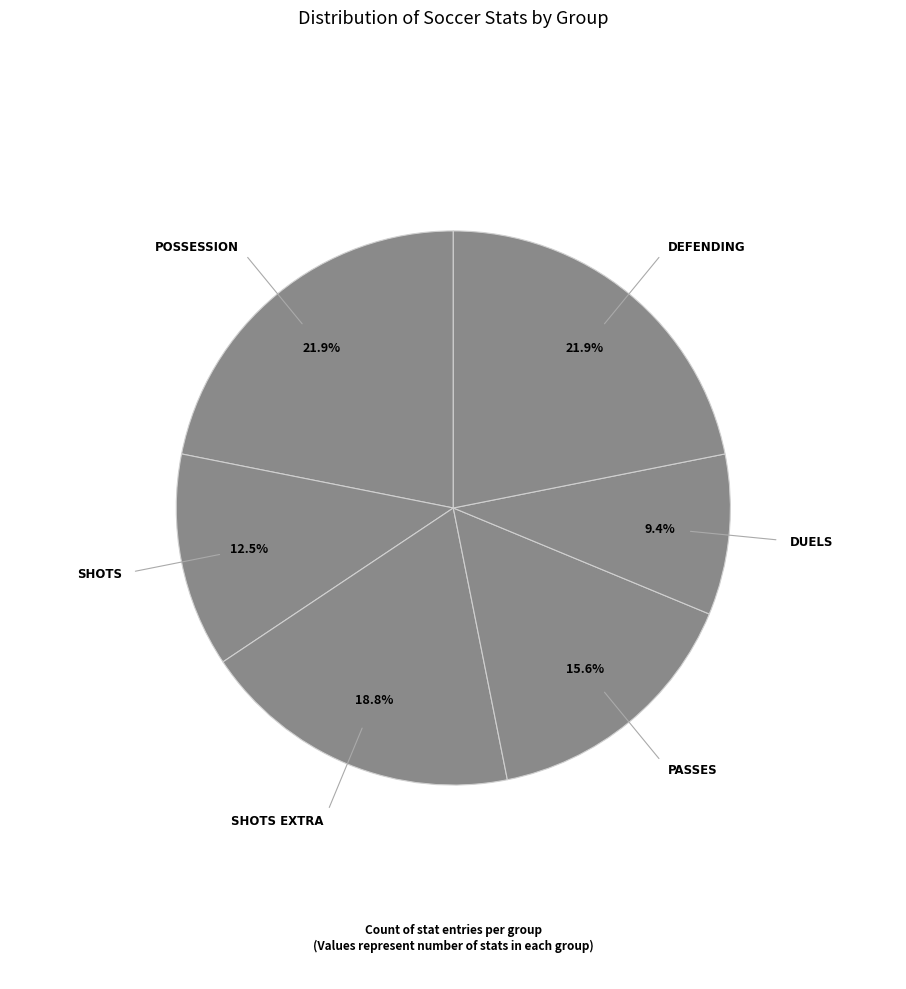

What is the smallest slice in the pie chart?

Duels